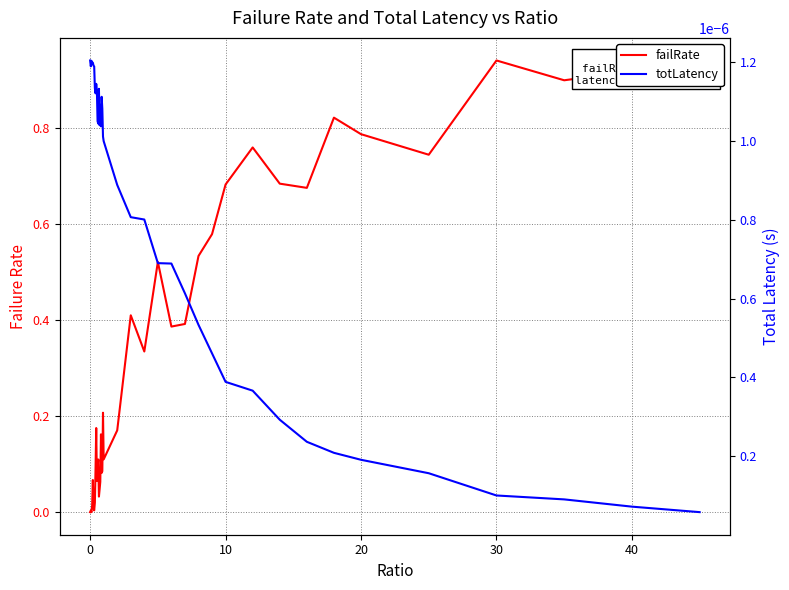

What is the difference between the maximum and minimum values in the failRate series?

0.9